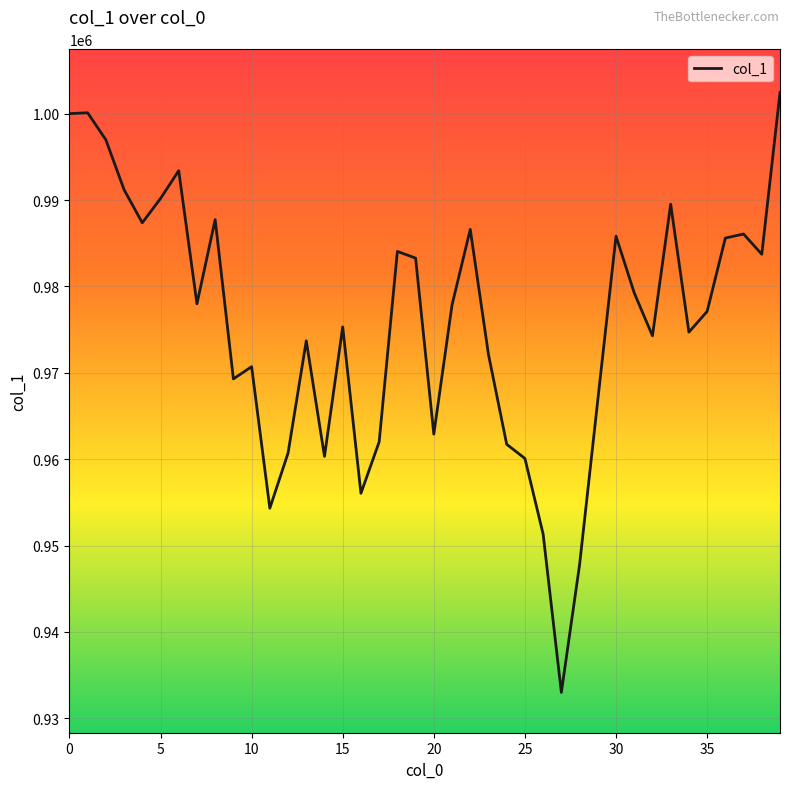

What is the difference between the maximum and minimum values?

69441.9